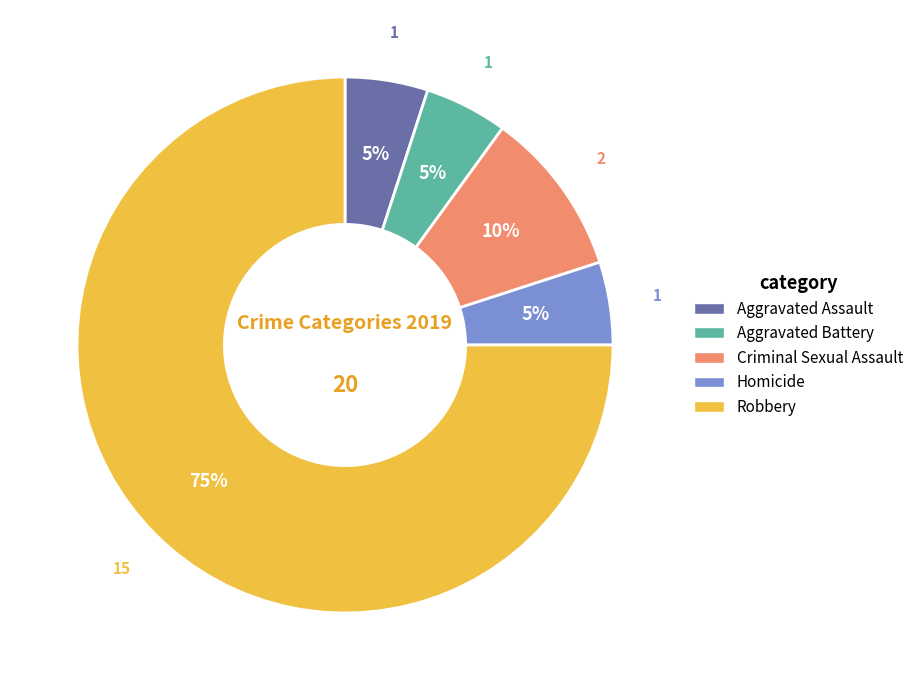

Which has a higher value, Aggravated Assault or Robbery?

Robbery